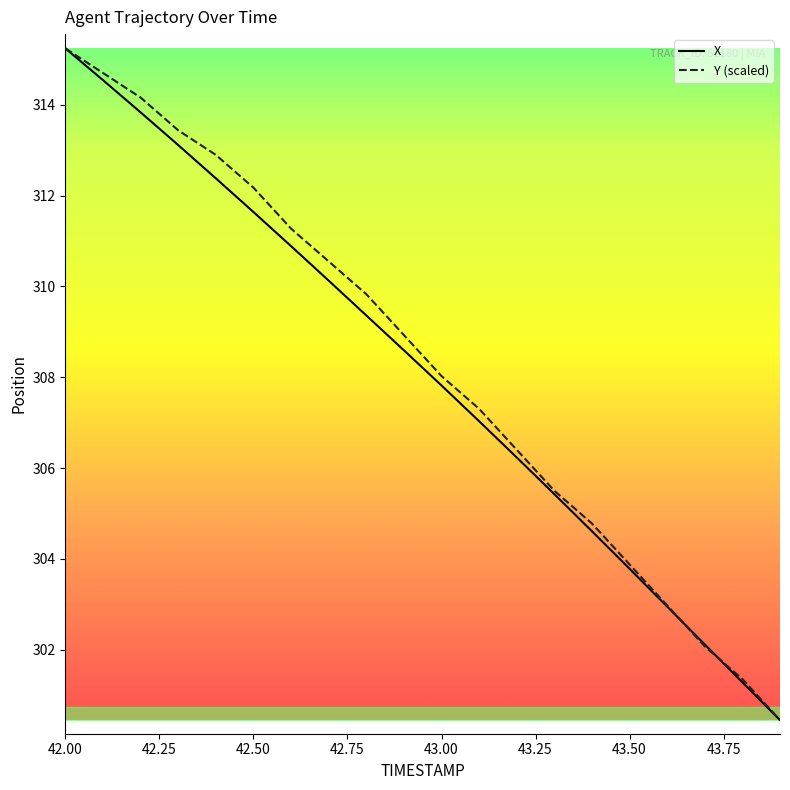

How many distinct data groups are displayed?

2